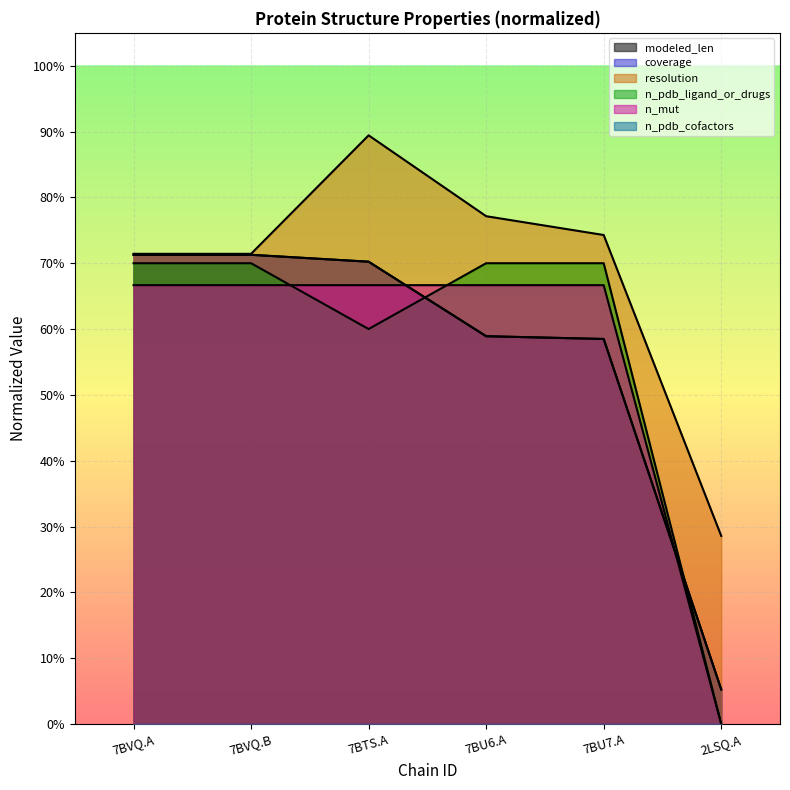

What is the difference between the maximum and minimum values in the n_pdb_ligand_or_drugs series?

0.7